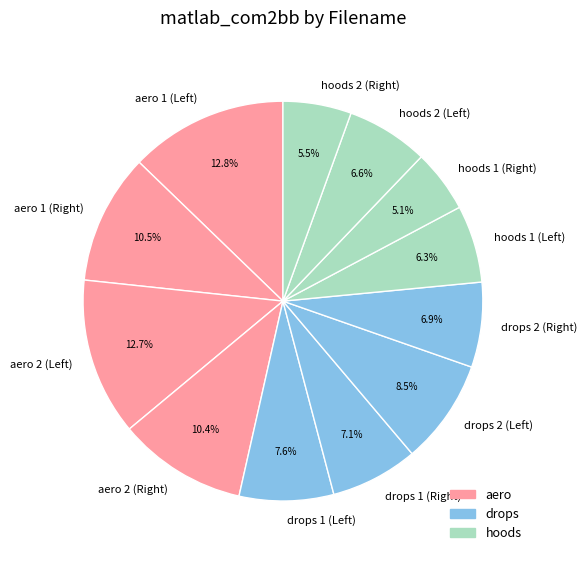

Is there any slice that represents more than half of the pie?

No